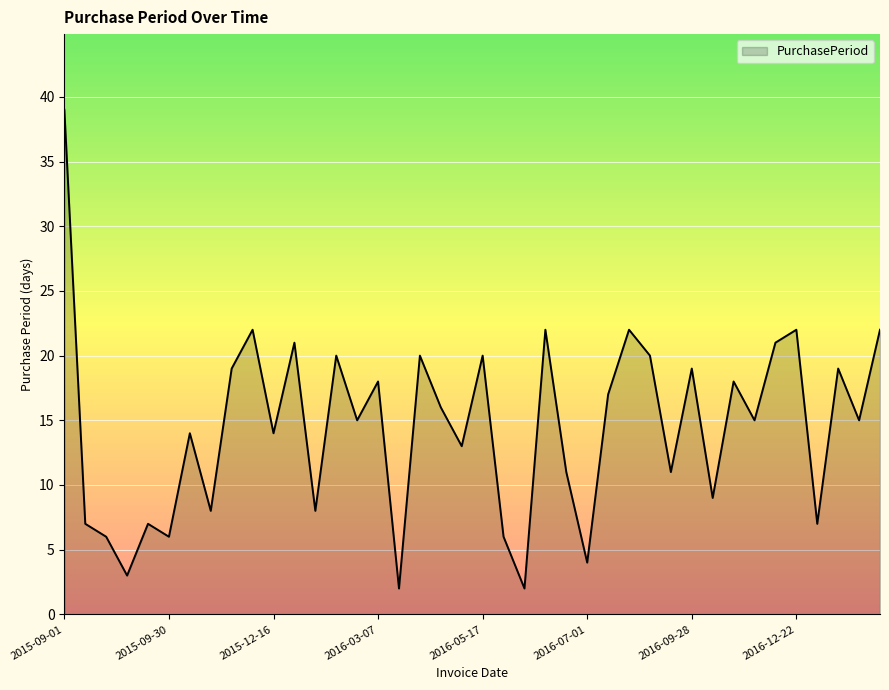

What is the difference between the maximum and second lowest values?

37